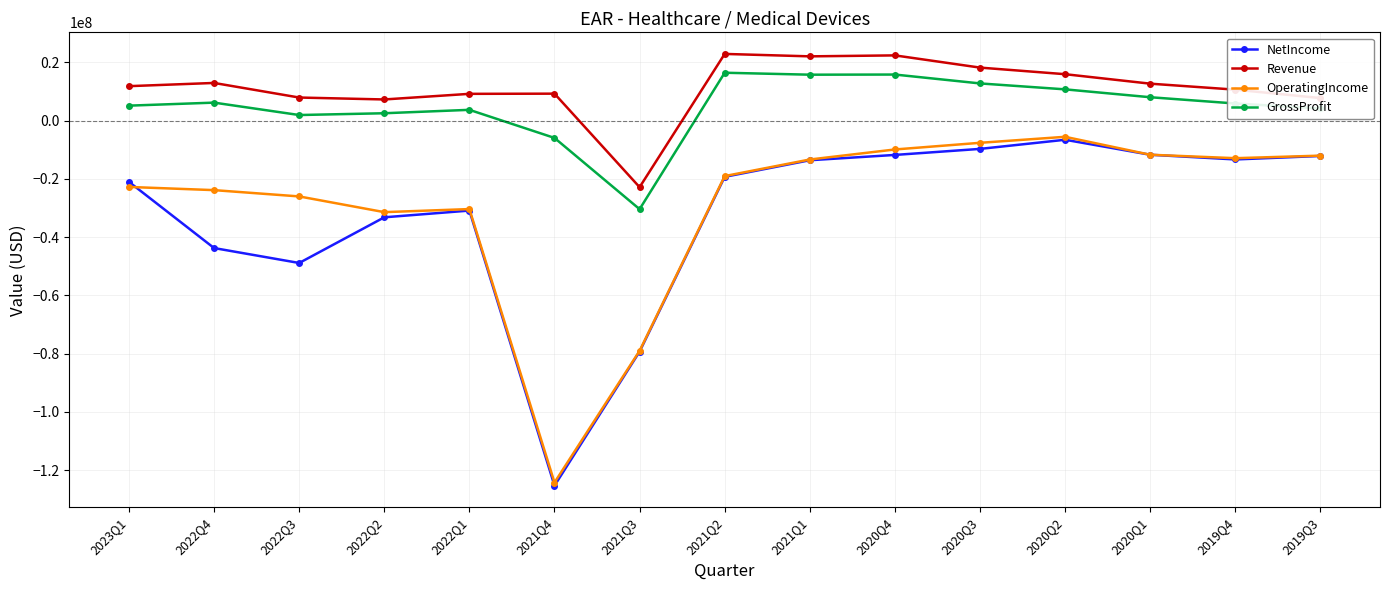

The value of OperatingIncome at 2019Q3 is -18637079. True or false?

False